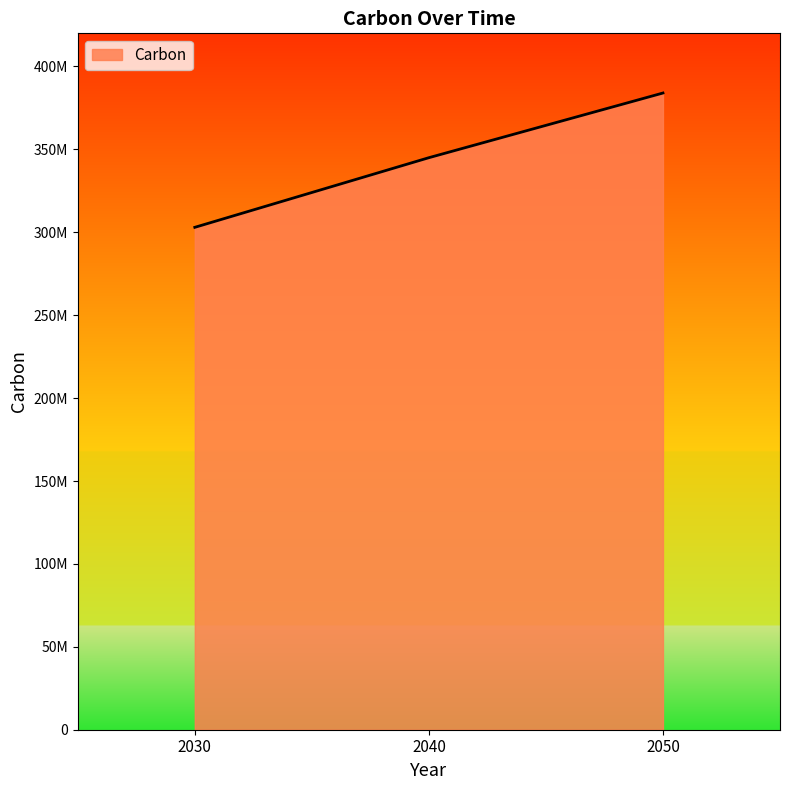

Is this an area chart (filled region under the line)?

Yes